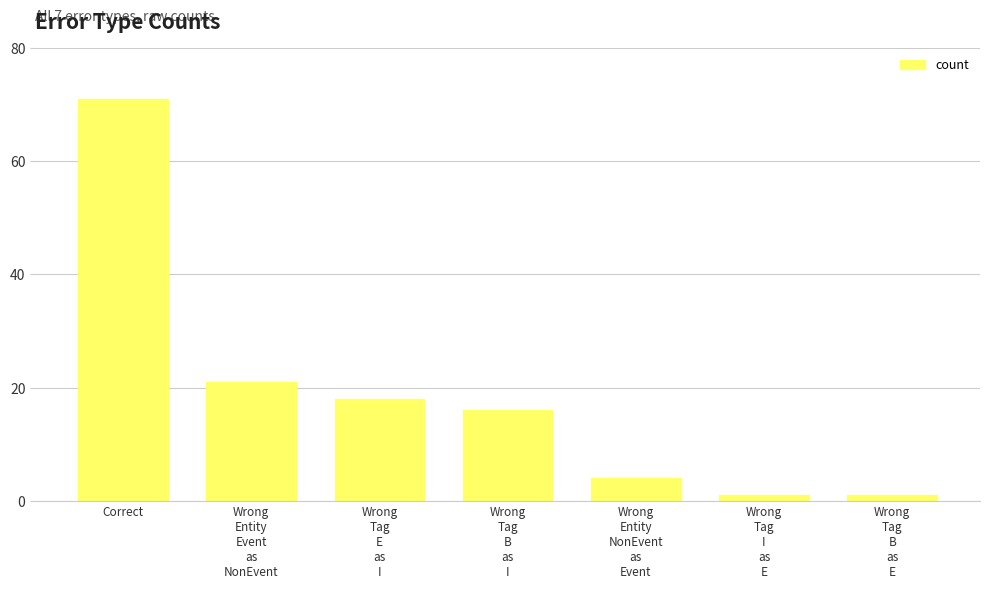

What is the difference between the maximum and minimum values?

70